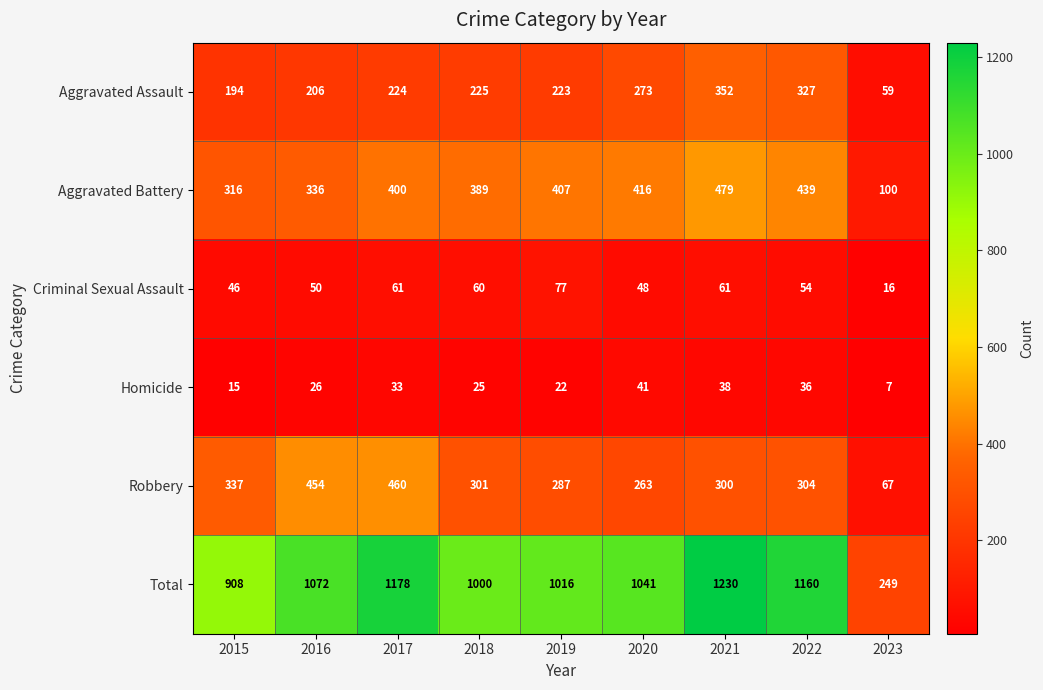

True or false: Homicide has a value of 16 at 2017.

False